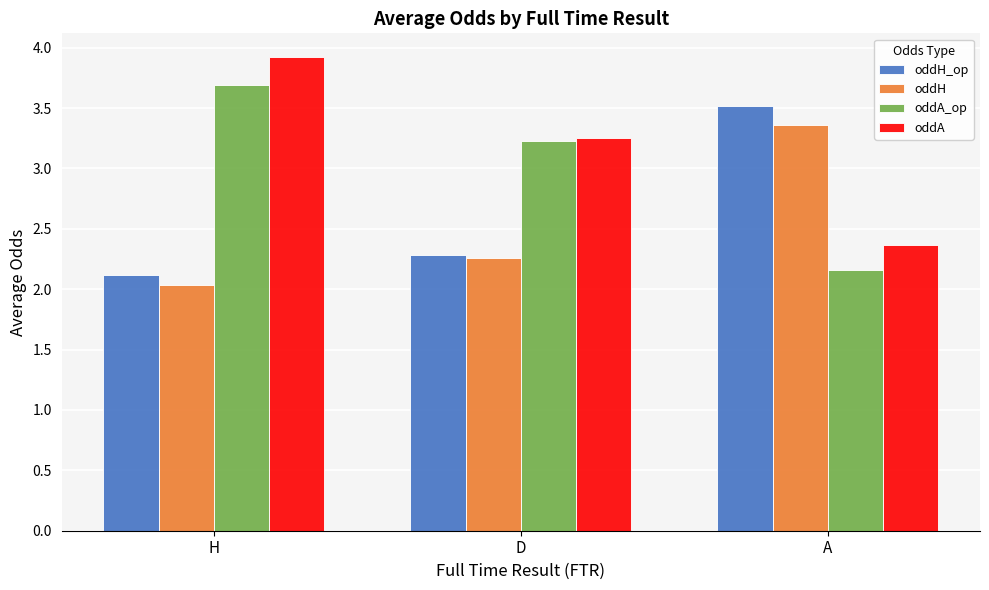

Between D and A, which series saw the biggest shift?

oddH_op